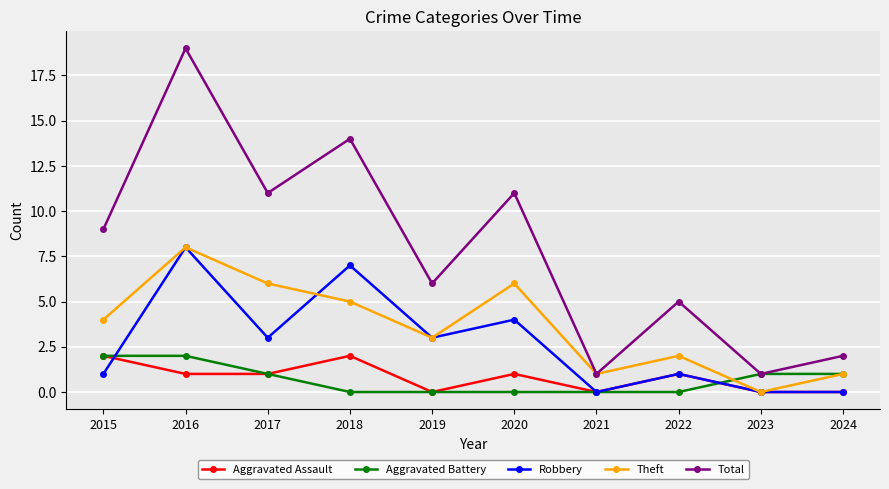

True or false: Total and Aggravated Assault cross at least once.

False